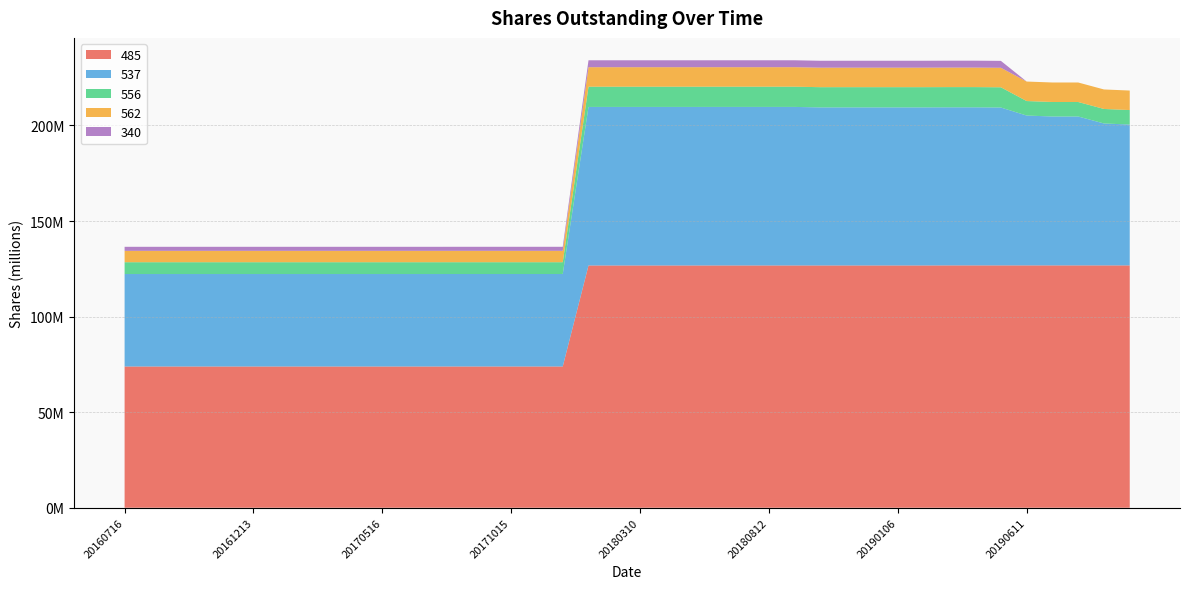

Reading left to right, extract all data points from this chart.

485: 20160716=73900000	20160814=73900000	20160911=73900000	20161015=73900000	20161112=73900000	20161213=73900000	20170114=73900000	20170211=73900000	20170311=73900000	20170417=73900000	20170516=73900000	20170617=73900000	20170717=73900000	20170815=73905000	20170913=73905000	20171015=73905000	20171113=73905000	20171214=73905000	20180109=126762000	20180206=126762000	20180310=126762000	20180416=126762000	20180515=126762000	20180618=126769000	20180717=126769000	20180812=126769000	20180910=126769000	20181009=126769000	20181110=126769000	20181209=126769000	20190106=126769000	20190203=126769000	20190305=126802000	20190410=126802000	20190511=126802000	20190611=126802000	20190710=126802000	20190807=126802000	20190908=126802000	20191008=126802000
537: 20160716=48388000	20160814=48388000	20160911=48388000	20161015=48388000	20161112=48388000	20161213=48388000	20170114=48388000	20170211=48388000	20170311=48388000	20170417=48388000	20170516=48388000	20170617=48388000	20170717=48388000	20170815=48388000	20170913=48388000	20171015=48388000	20171113=48388000	20171214=48388000	20180109=82951000	20180206=82951000	20180310=82951000	20180416=82951000	20180515=82951000	20180618=82951000	20180717=82951000	20180812=82951000	20180910=82951000	20181009=82694000	20181110=82704000	20181209=82704000	20190106=82704000	20190203=82704000	20190305=82704000	20190410=82704000	20190511=82603000	20190611=78403000	20190710=77905000	20190807=77905000	20190908=74259000	20191008=73695000
556: 20160716=6174000	20160814=6174000	20160911=6174000	20161015=6174000	20161112=6174000	20161213=6174000	20170114=6174000	20170211=6174000	20170311=6174000	20170417=6174000	20170516=6174000	20170617=6174000	20170717=6174000	20170815=6174000	20170913=6174000	20171015=6174000	20171113=6174000	20171214=6174000	20180109=10584000	20180206=10584000	20180310=10584000	20180416=10584000	20180515=10584000	20180618=10584000	20180717=10584000	20180812=10584000	20180910=10584000	20181009=10584000	20181110=10584000	20181209=10584000	20190106=10584000	20190203=10584000	20190305=10584000	20190410=10584000	20190511=10584000	20190611=7584000	20190710=7584000	20190807=7584000	20190908=7584000	20191008=7584000
562: 20160716=5954000	20160814=5954000	20160911=5954000	20161015=5954000	20161112=5954000	20161213=5954000	20170114=5954000	20170211=5954000	20170311=5954000	20170417=5954000	20170516=5954000	20170617=5954000	20170717=5954000	20170815=5954000	20170913=5954000	20171015=5954000	20171113=5954000	20171214=5954000	20180109=10207000	20180206=10207000	20180310=10207000	20180416=10207000	20180515=10207000	20180618=10207000	20180717=10207000	20180812=10207000	20180910=10207000	20181009=10207000	20181110=10207000	20181209=10207000	20190106=10207000	20190203=10207000	20190305=10207000	20190410=10207000	20190511=10207000	20190611=10207000	20190710=10207000	20190807=10207000	20190908=10207000	20191008=10207000
340: 20160716=2111000	20160814=2111000	20160911=2111000	20161015=2111000	20161112=2111000	20161213=2111000	20170114=2111000	20170211=2111000	20170311=2111000	20170417=2111000	20170516=2111000	20170617=2111000	20170717=2111000	20170815=2111000	20170913=2111000	20171015=2111000	20171113=2111000	20171214=2111000	20180109=3619000	20180206=3619000	20180310=3619000	20180416=3619000	20180515=3619000	20180618=3619000	20180717=3619000	20180812=3619000	20180910=3619000	20181009=3619000	20181110=3619000	20181209=3619000	20190106=3619000	20190203=3619000	20190305=3619000	20190410=3619000	20190511=3619000	20190611=0	20190710=0	20190807=0	20190908=0	20191008=0